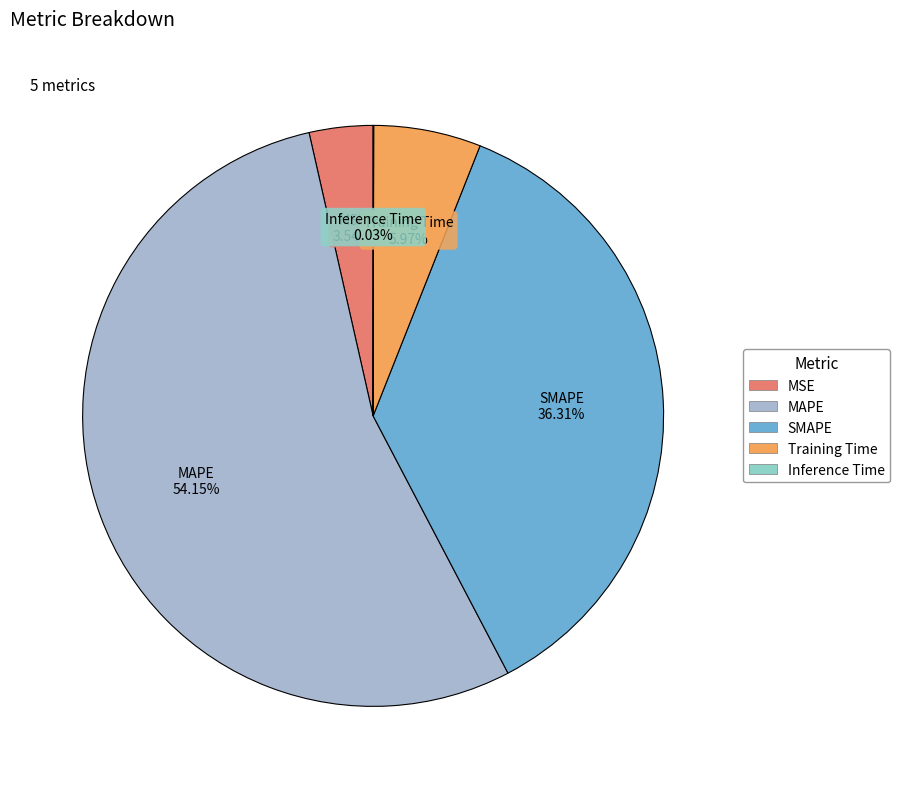

Which has a higher value, MAPE or Training Time?

MAPE